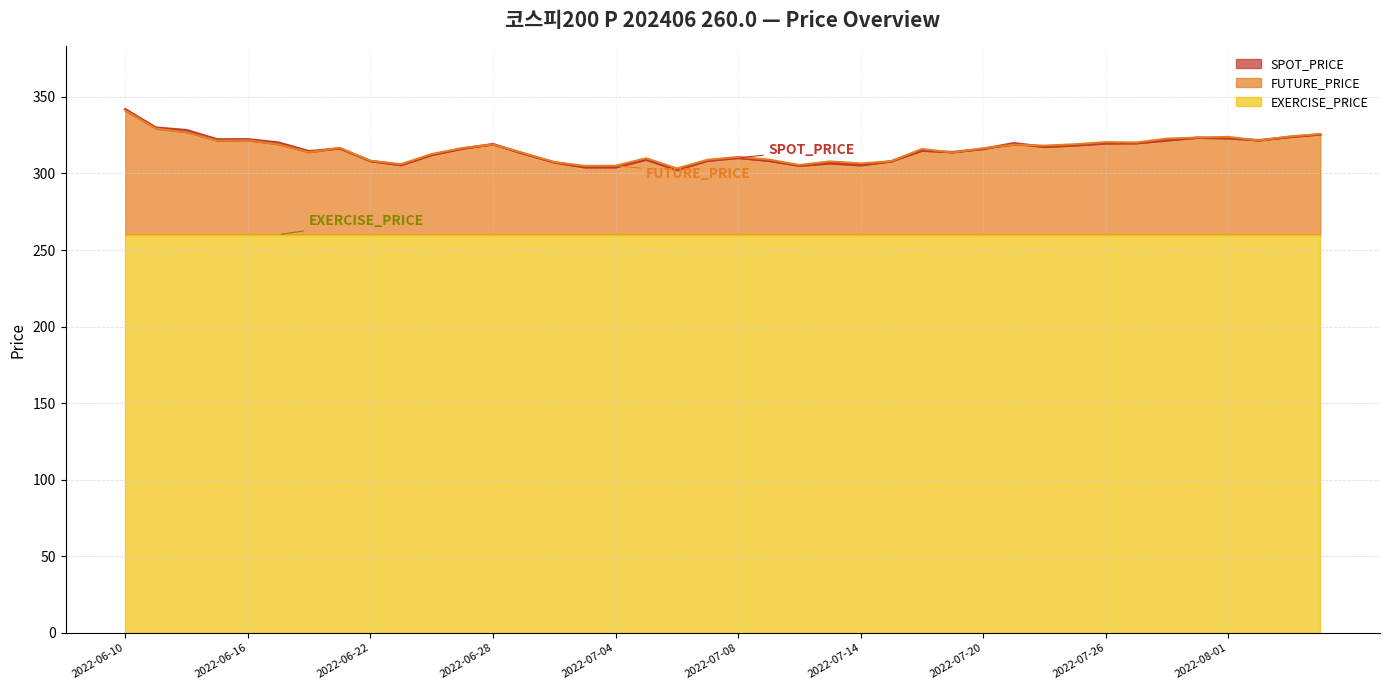

At which label does SPOT_PRICE first exceed 316?

2022-06-10